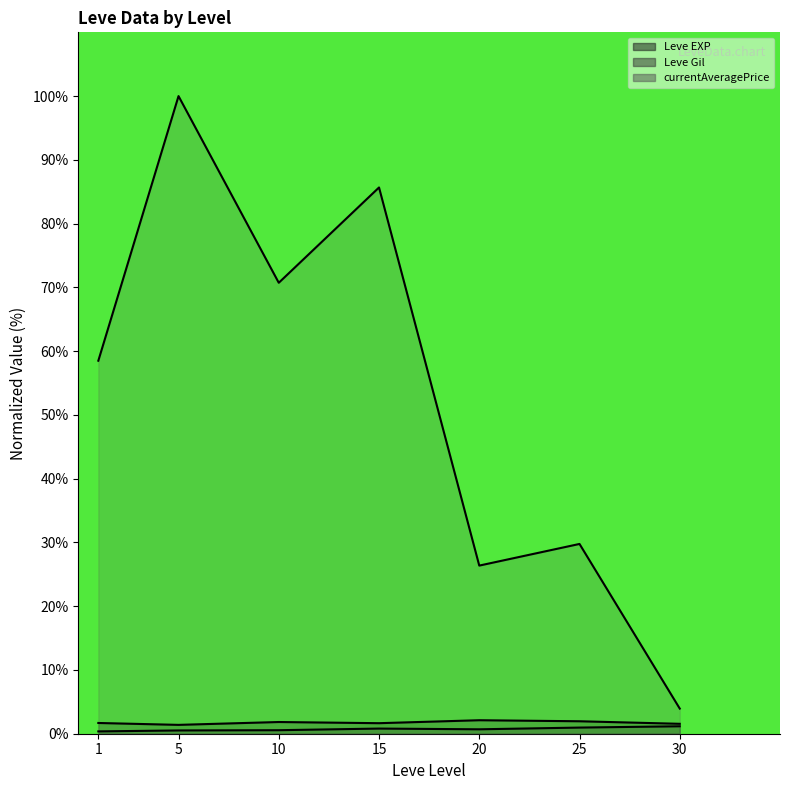

What is the approximate value of Leve Gil (line) at 25?

1.0